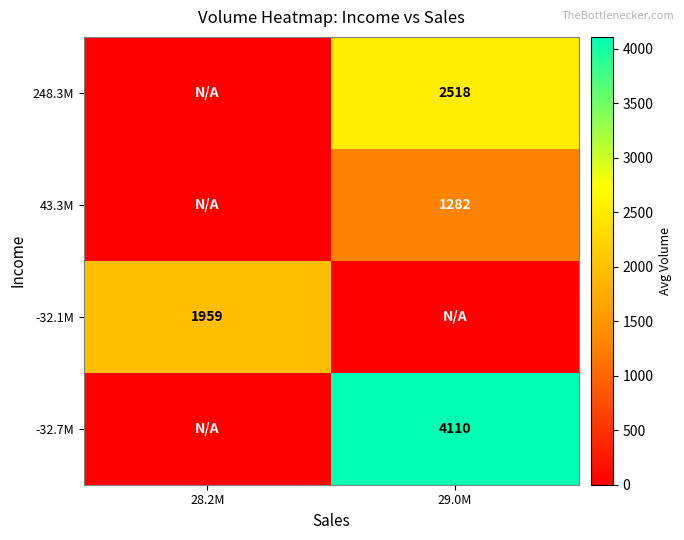

Reading right to left, what are all the values shown in this chart?

row_0: 29.0M=4110.1	28.2M=0.0
row_1: 29.0M=0.0	28.2M=1959.3
row_2: 29.0M=1281.6	28.2M=0.0
row_3: 29.0M=2518.4	28.2M=0.0